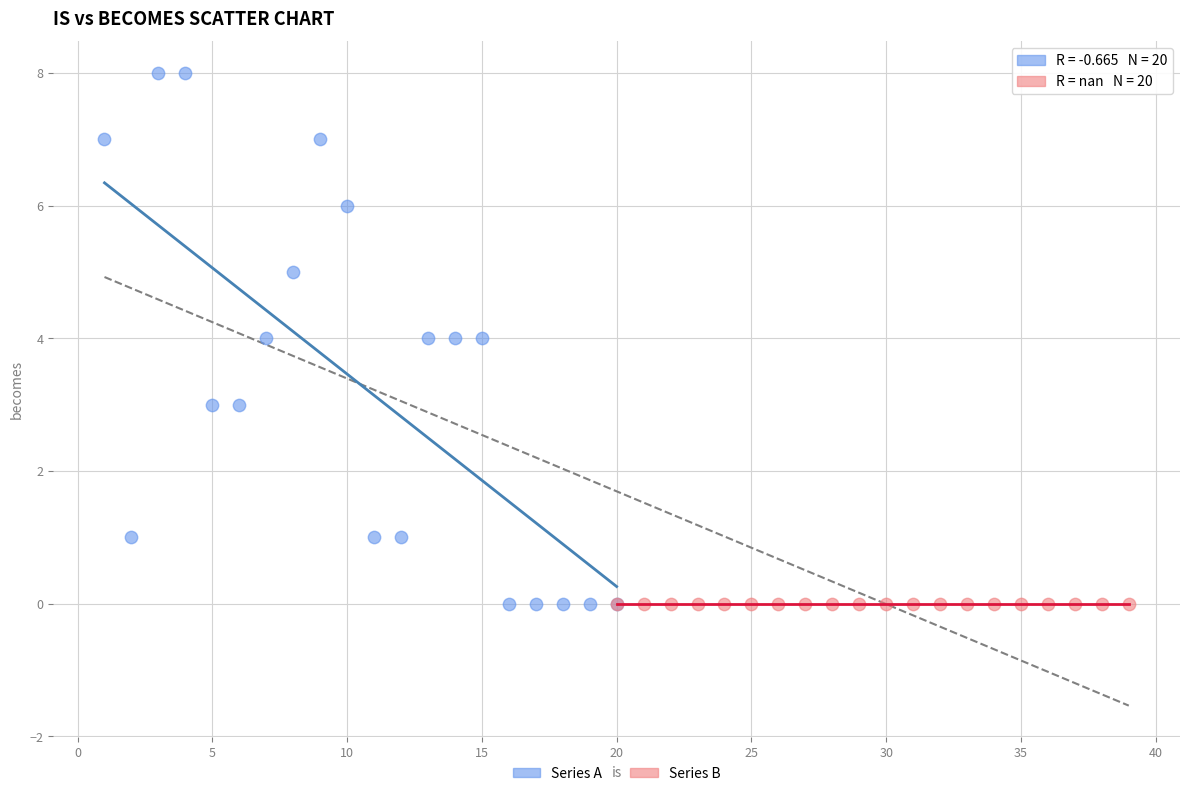

Which series contains the highest Y value?

Series A